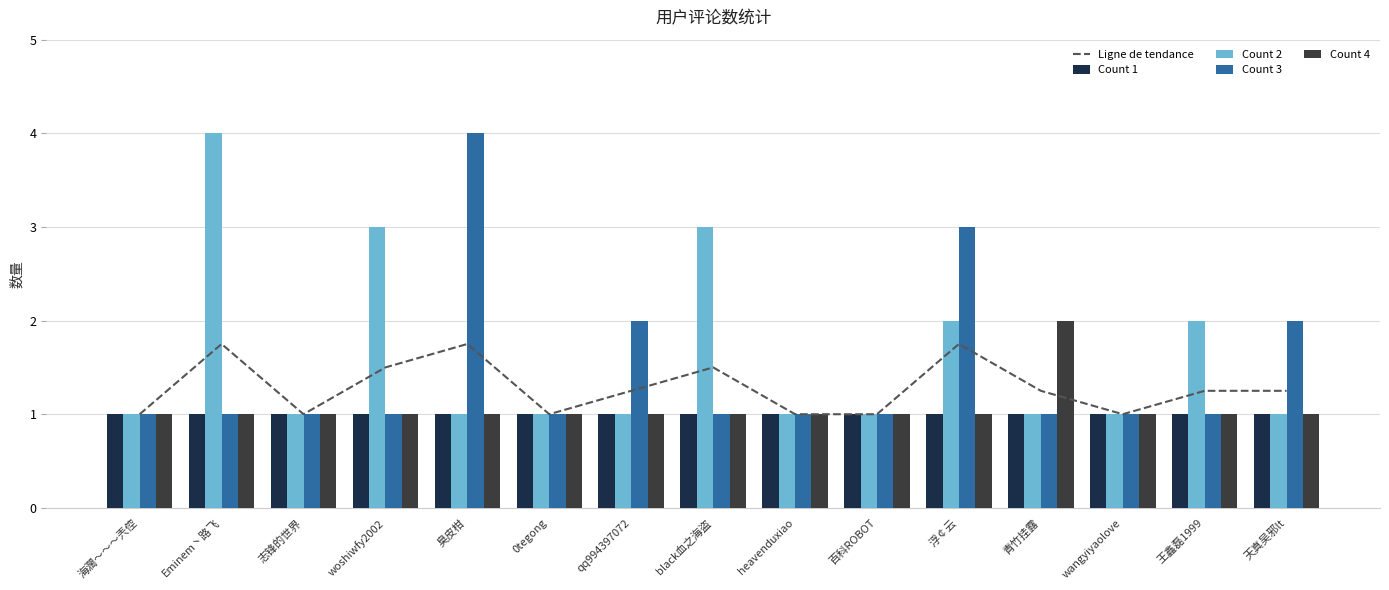

What is the smallest value displayed?

1.0